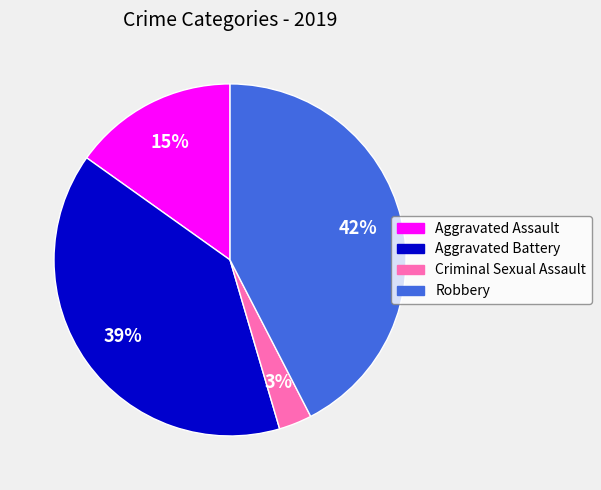

Do Aggravated Battery and Criminal Sexual Assault together represent more than half of the pie?

No